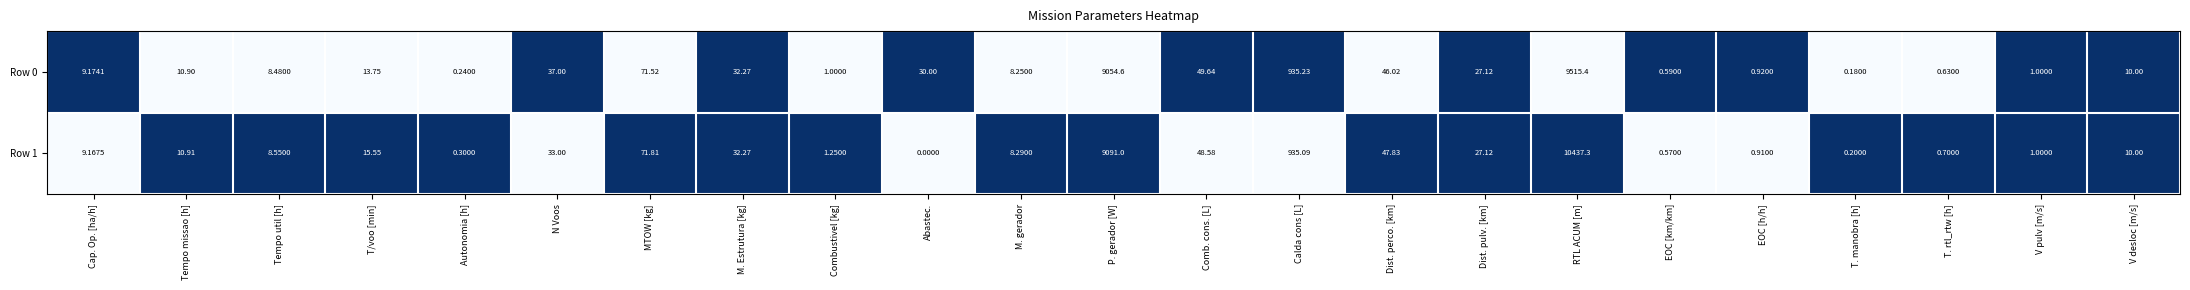

At which label is Row 1 closest to 5218?

P. gerador [W]